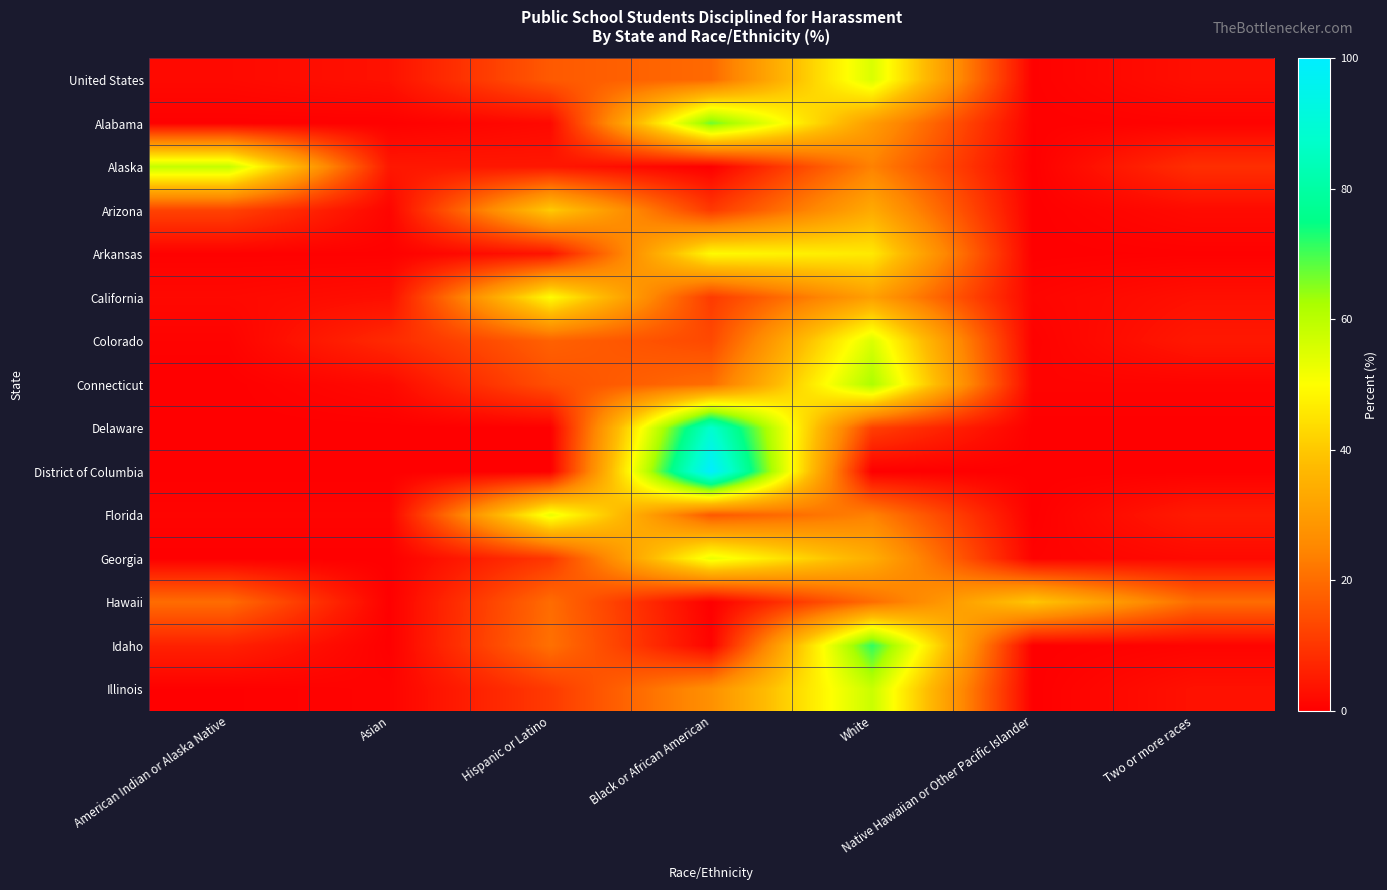

List the series in order of their peak value, highest first.

District of Columbia, Delaware, Idaho, Alabama, Connecticut, Alaska, Illinois, United States, Colorado, Florida, Georgia, California, Arkansas, Arizona, Hawaii